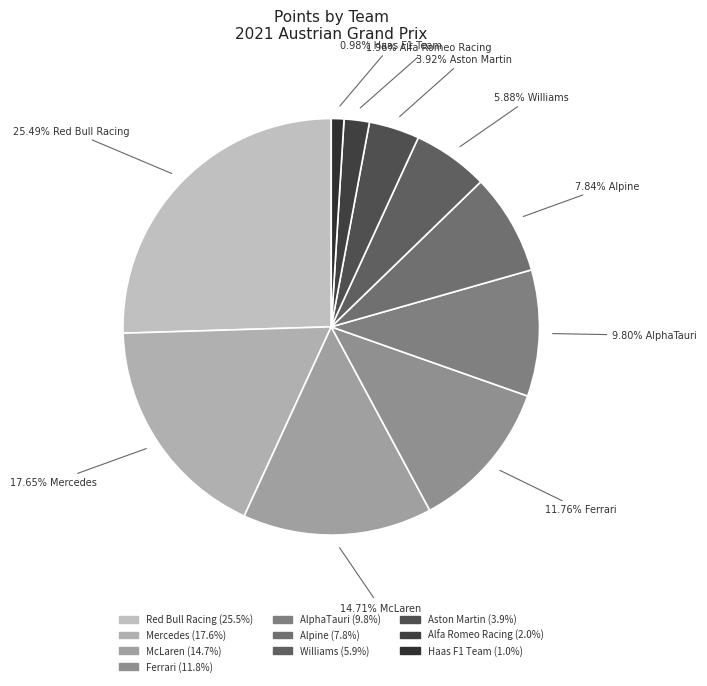

What is the largest slice in the pie chart?

Red Bull Racing